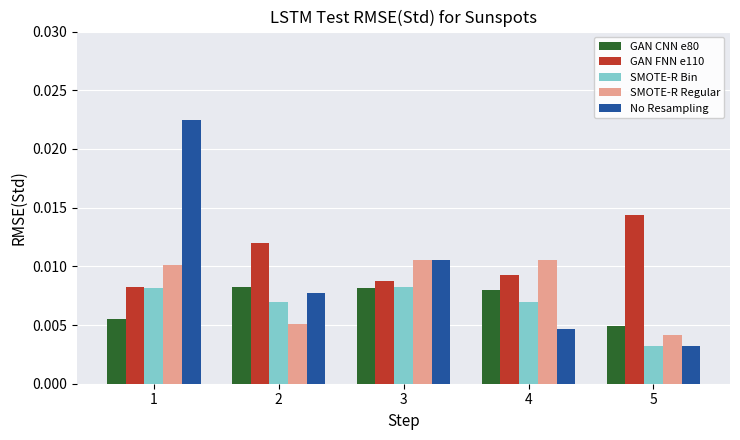

Where is GAN CNN e80 nearest to the value 0?

5